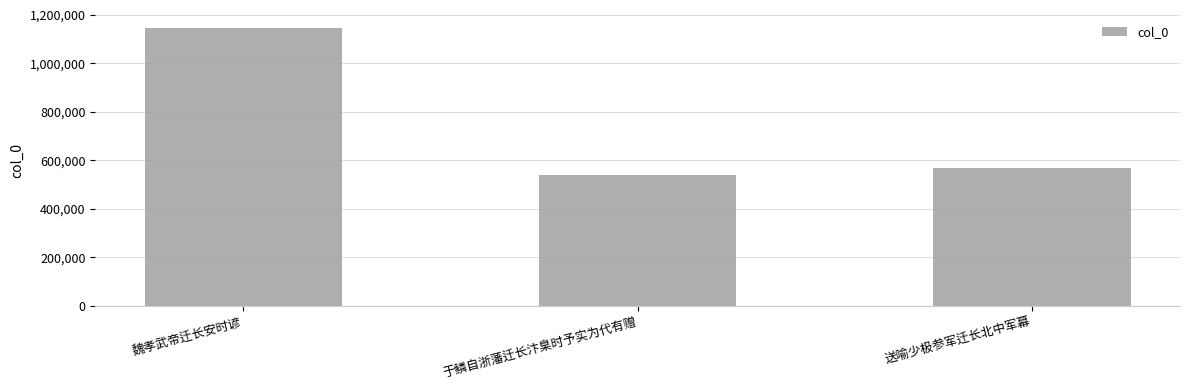

What is the difference between the maximum and minimum values?

606326